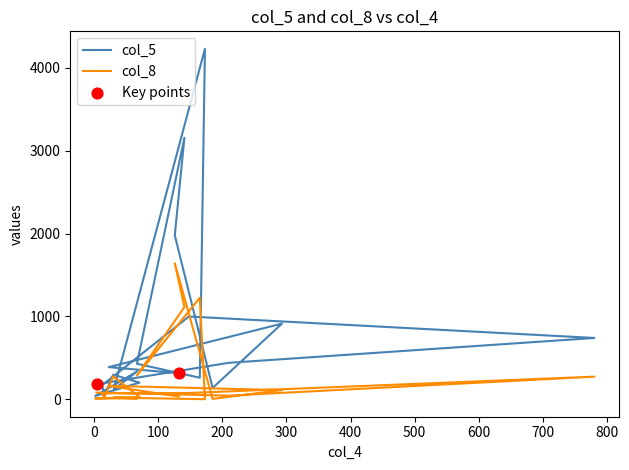

Which series has the widest spread of Y values?

col_5